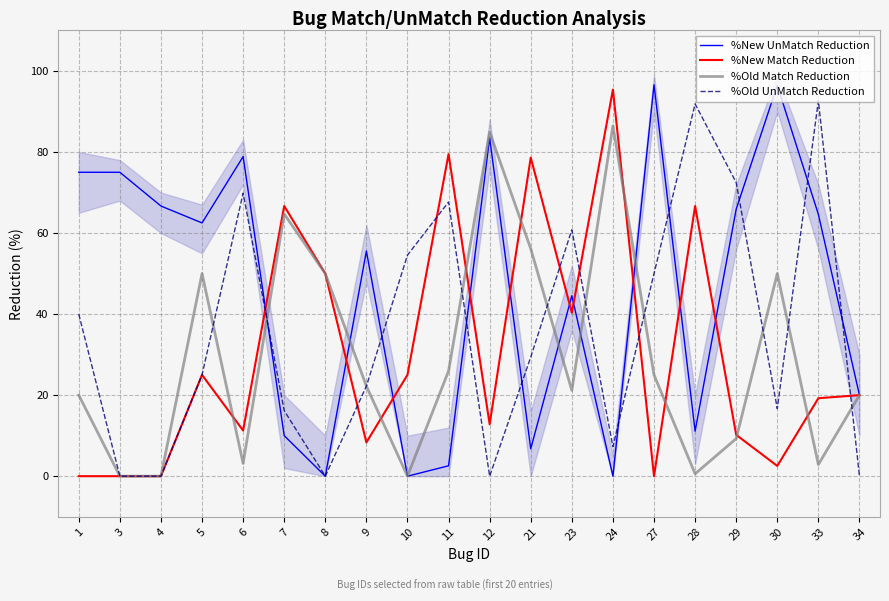

List the labels in order of %New Match Reduction value, largest first.

24, 11, 21, 7, 28, 8, 23, 5, 10, 34, 33, 12, 6, 29, 9, 30, 1, 3, 4, 27